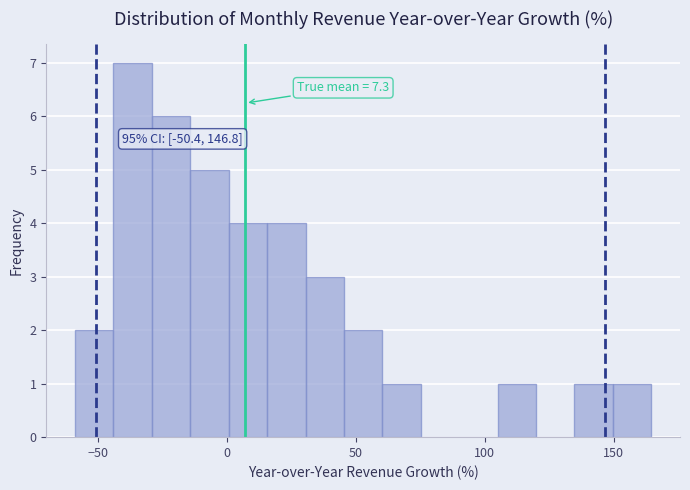

Around what value on the x-axis is the tallest bar? Give the approximate position of its centre, as read against the axis.

-35